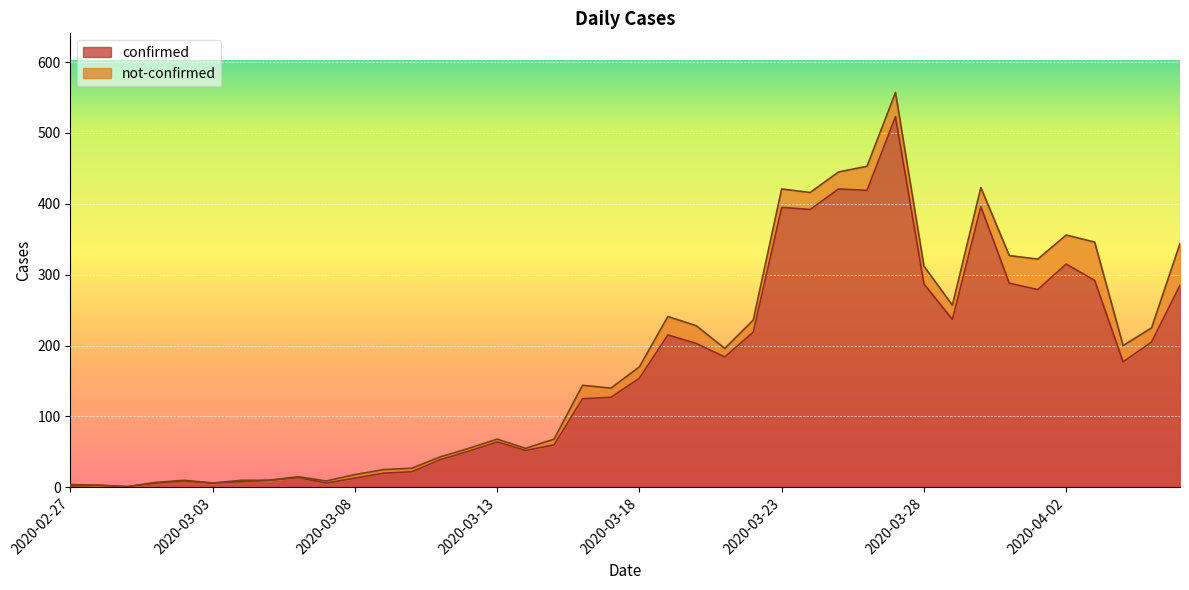

Reading left to right, list all the values displayed in this chart.

2020-02-27=2	2020-02-28=3	2020-02-29=1	2020-03-01=6	2020-03-02=9	2020-03-03=6	2020-03-04=8	2020-03-05=10	2020-03-06=14	2020-03-07=6	2020-03-08=13	2020-03-09=20	2020-03-10=22	2020-03-11=39	2020-03-12=51	2020-03-13=64	2020-03-14=52	2020-03-15=60	2020-03-16=125	2020-03-17=127	2020-03-18=154	2020-03-19=215	2020-03-20=203	2020-03-21=184	2020-03-22=219	2020-03-23=395	2020-03-24=392	2020-03-25=421	2020-03-26=419	2020-03-27=523	2020-03-28=287	2020-03-29=237	2020-03-30=396	2020-03-31=288	2020-04-01=279	2020-04-02=315	2020-04-03=292	2020-04-04=177	2020-04-05=205	2020-04-06=285